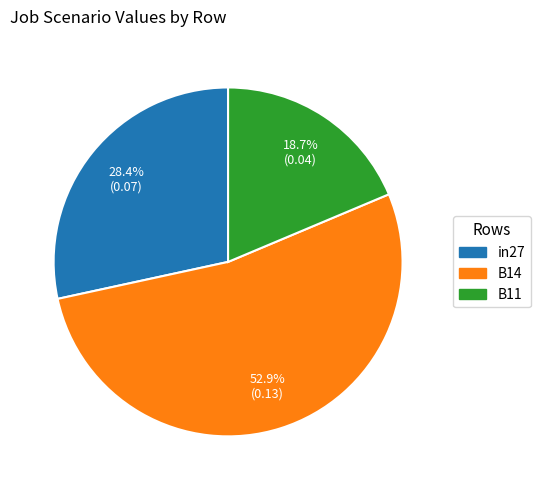

Which category has the biggest portion of the pie?

B14